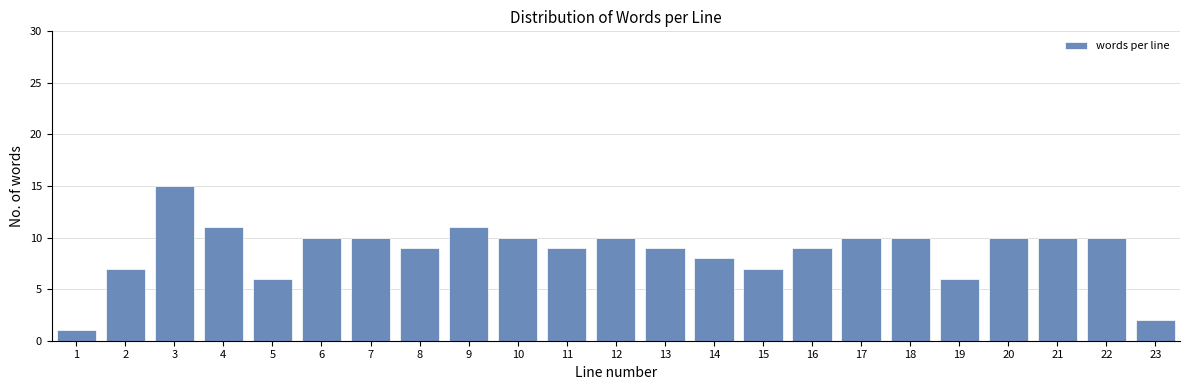

Reading right to left, transcribe all the data shown in this chart.

23=2	22=10	21=10	20=10	19=6	18=10	17=10	16=9	15=7	14=8	13=9	12=10	11=9	10=10	9=11	8=9	7=10	6=10	5=6	4=11	3=15	2=7	1=1